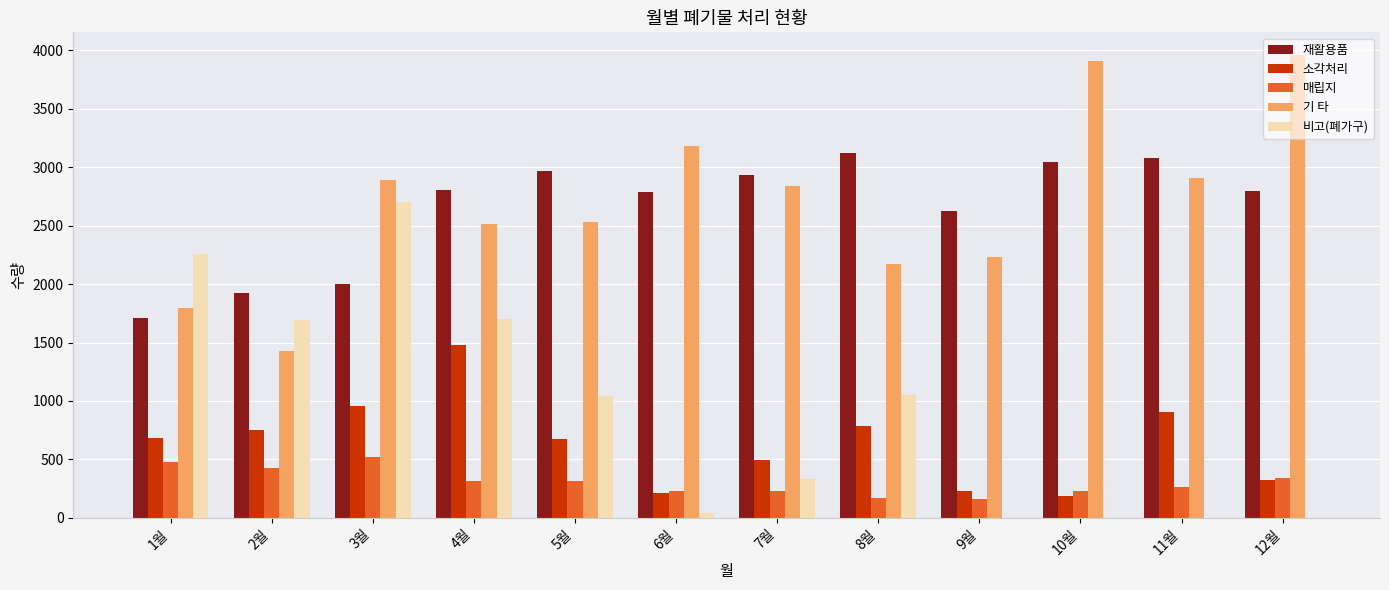

Which series changed the most between 1월 and 6월?

비고(폐가구)